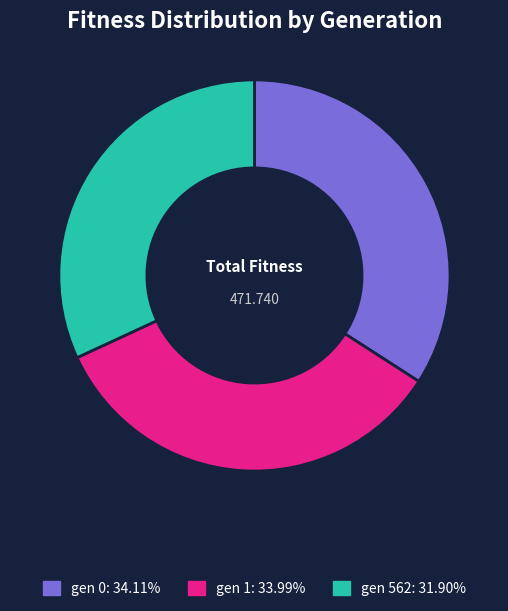

Combined, do gen 0 and gen 1 account for over 50%?

Yes